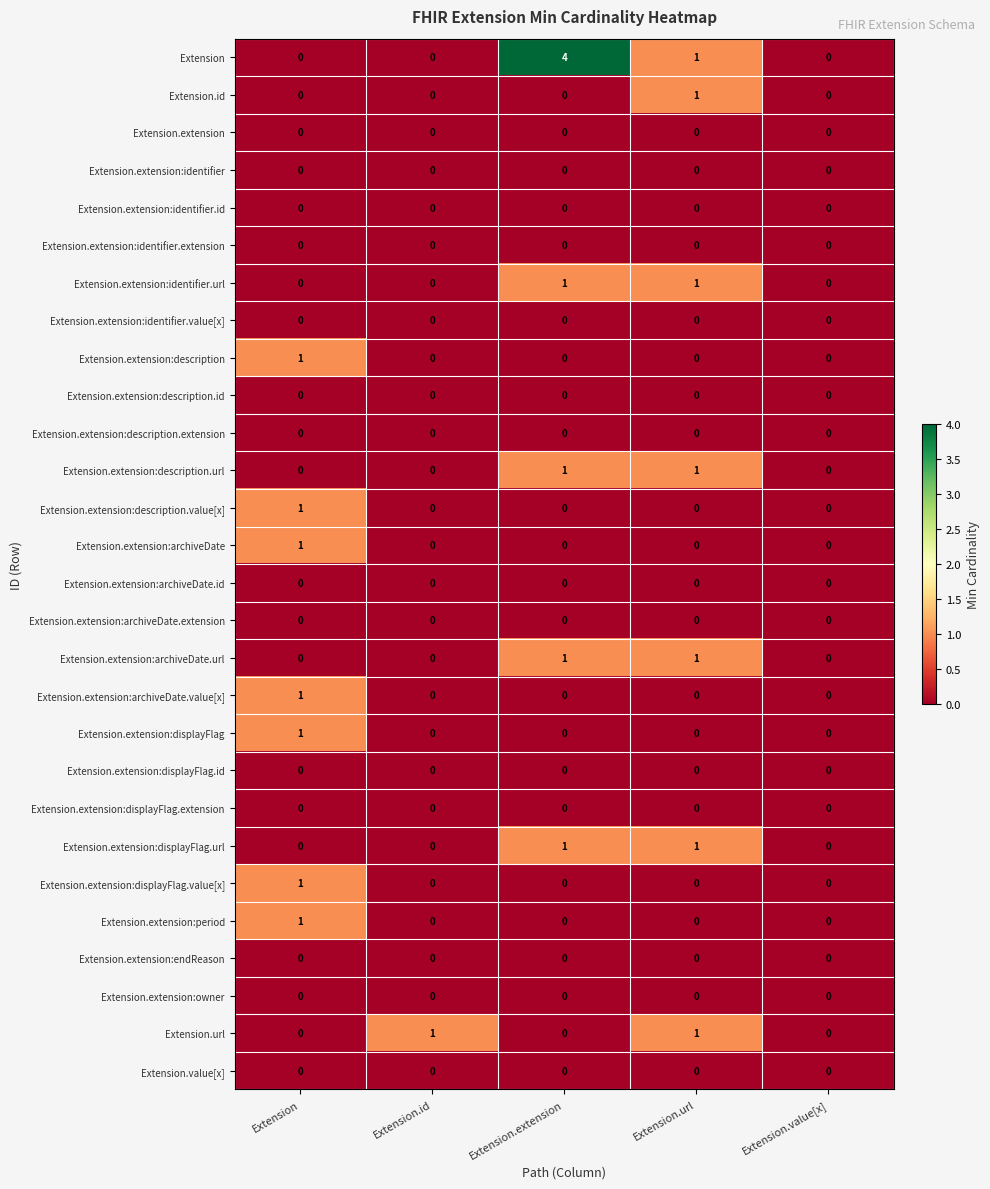

True or false: Extension.extension:description.extension has a value of 0 at Extension.

True